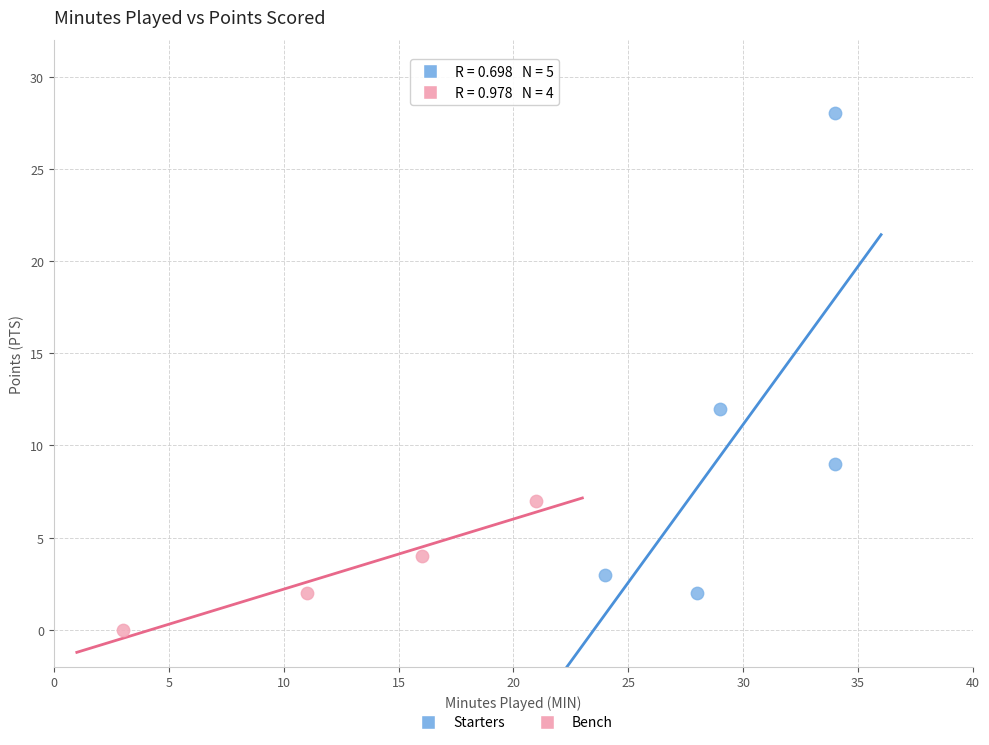

Which series has the widest spread of Y values?

Starters